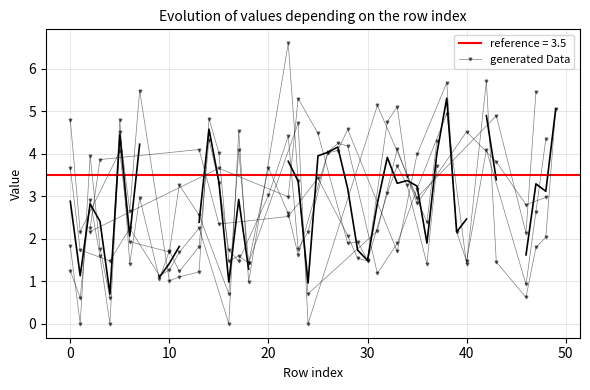

What is the average value?

3.4